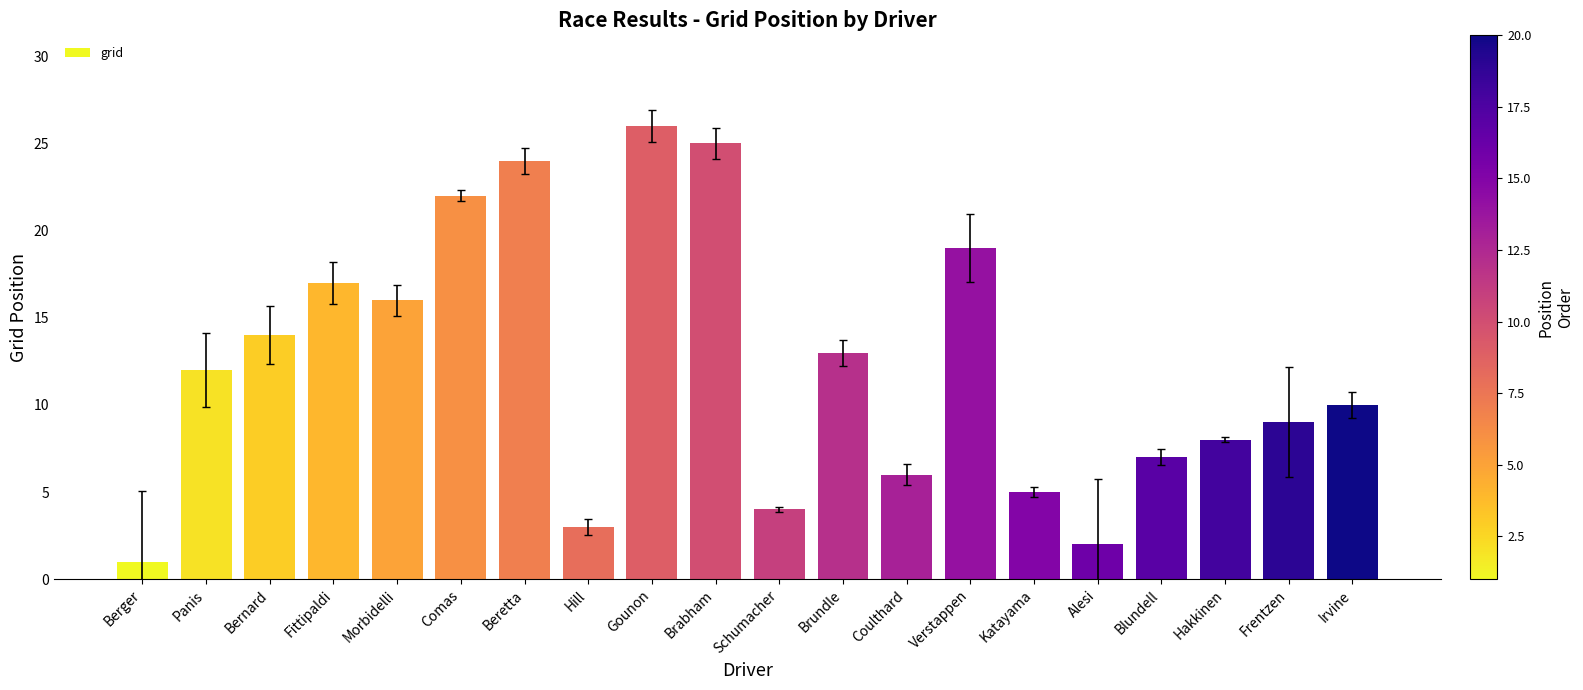

How many bars are there in total?

20